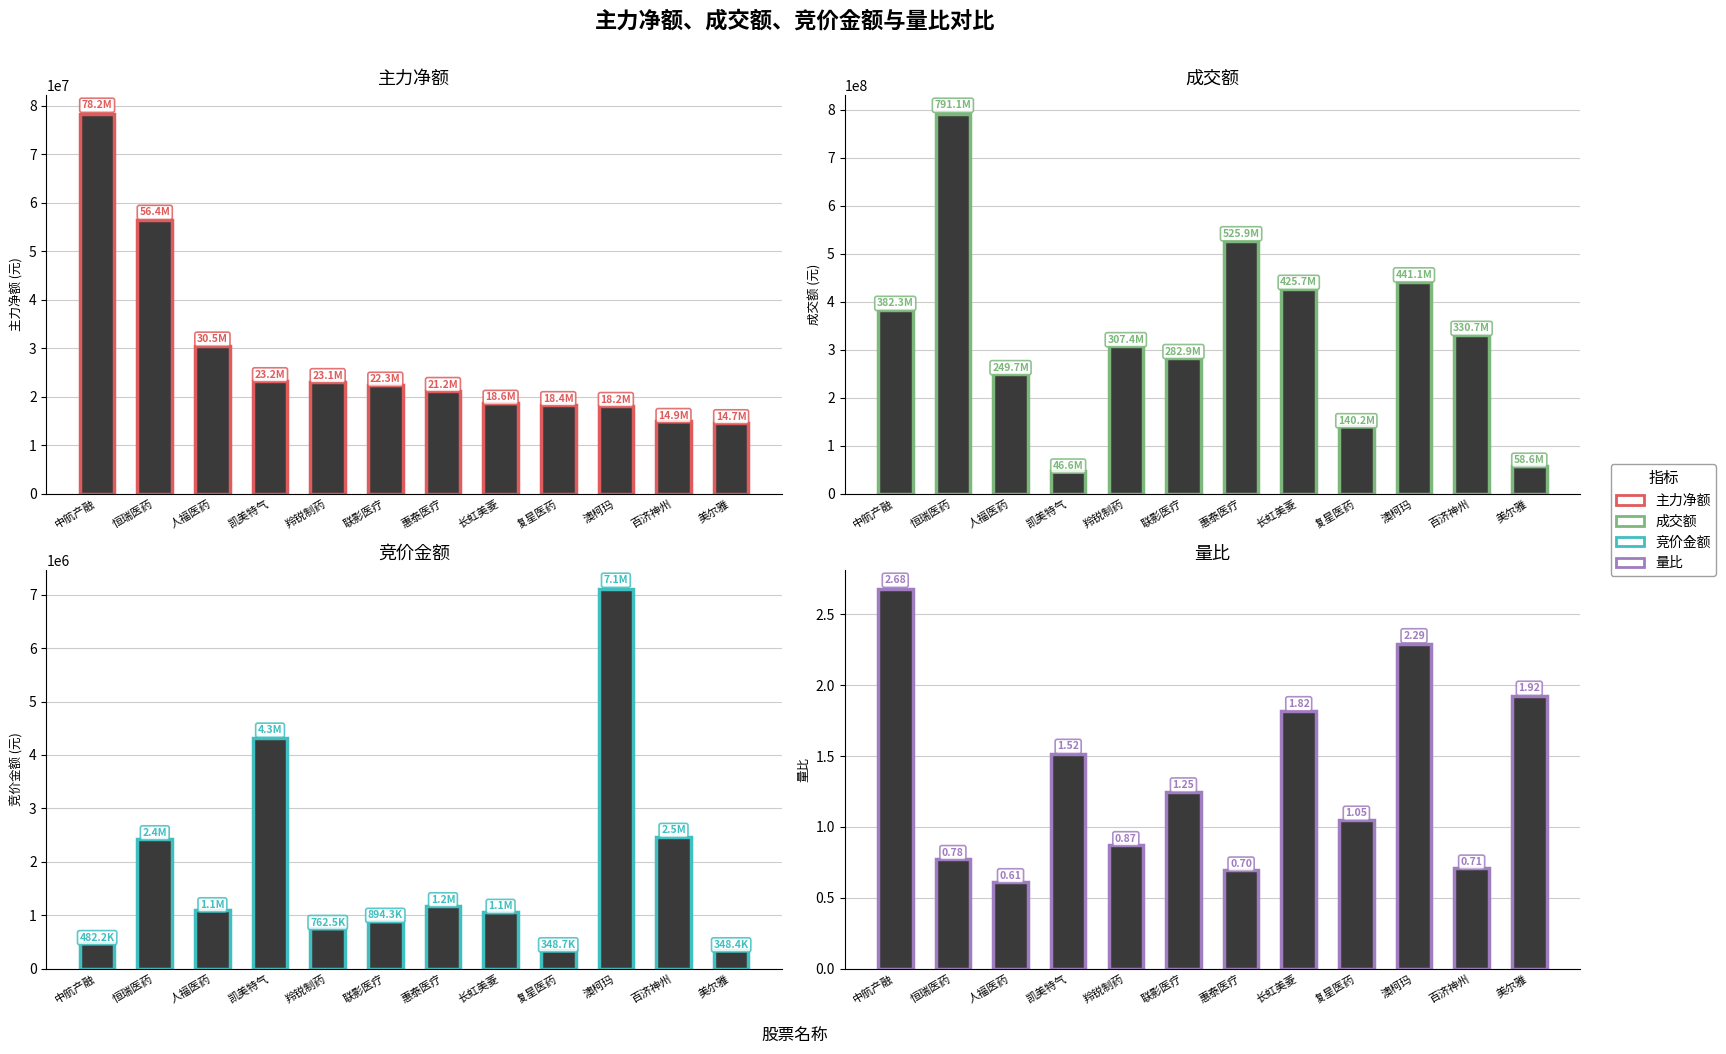

Which series has the widest spread of values?

成交额